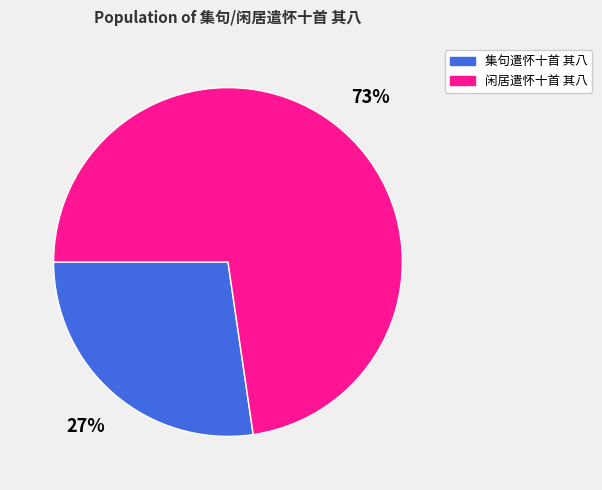

Is the sum of 集句遣怀十首 其八 and 闲居遣怀十首 其八 greater than half?

Yes